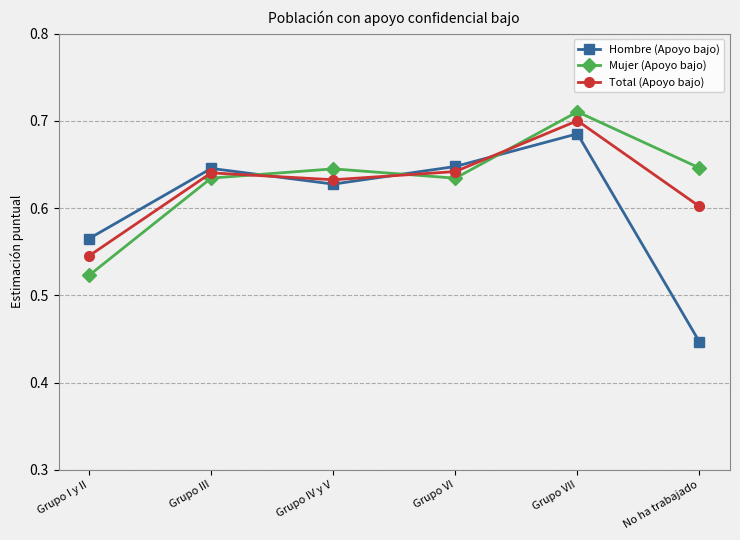

Rank the series by their maximum value, from highest to lowest.

Mujer (Apoyo bajo), Total (Apoyo bajo), Hombre (Apoyo bajo)